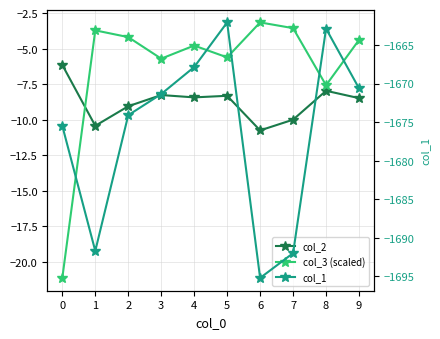

True or false: col_3 (scaled) has more than 2 interior local peaks.

True